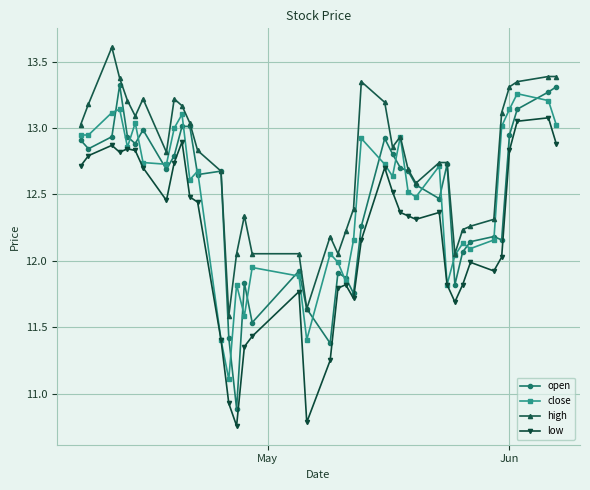

What is the maximum value shown in the chart?

13.6